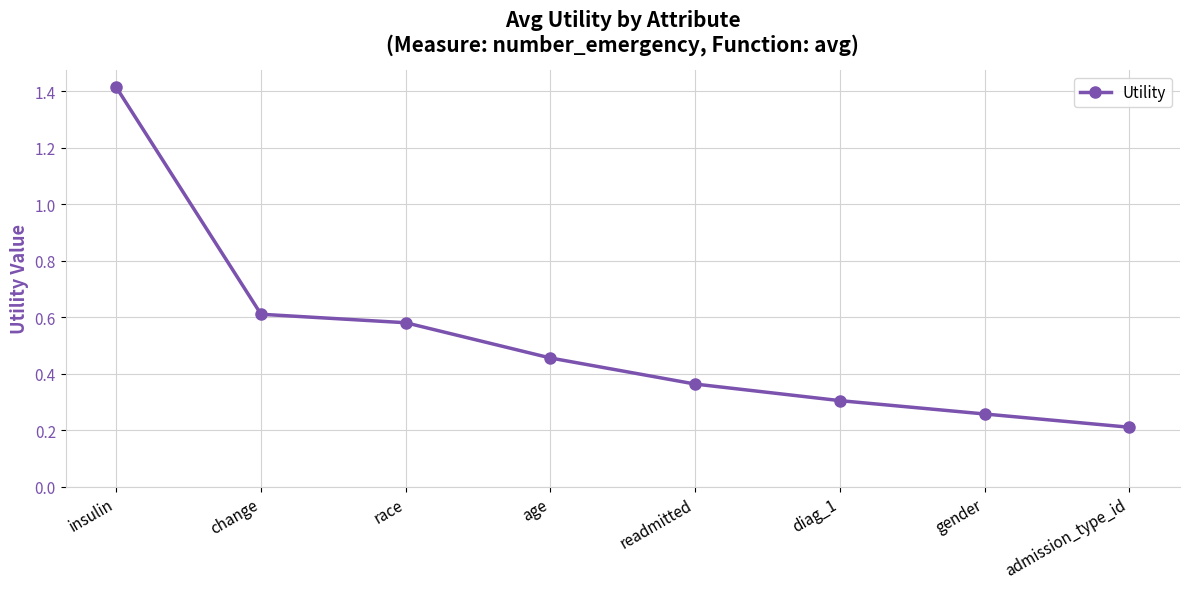

Count the number of data series in this chart.

1